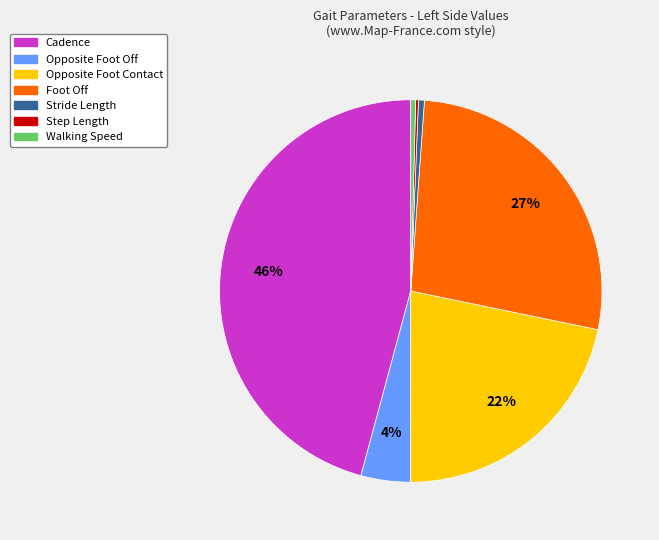

What is the ratio of the value at Foot Off to the value at Stride Length?

54.3